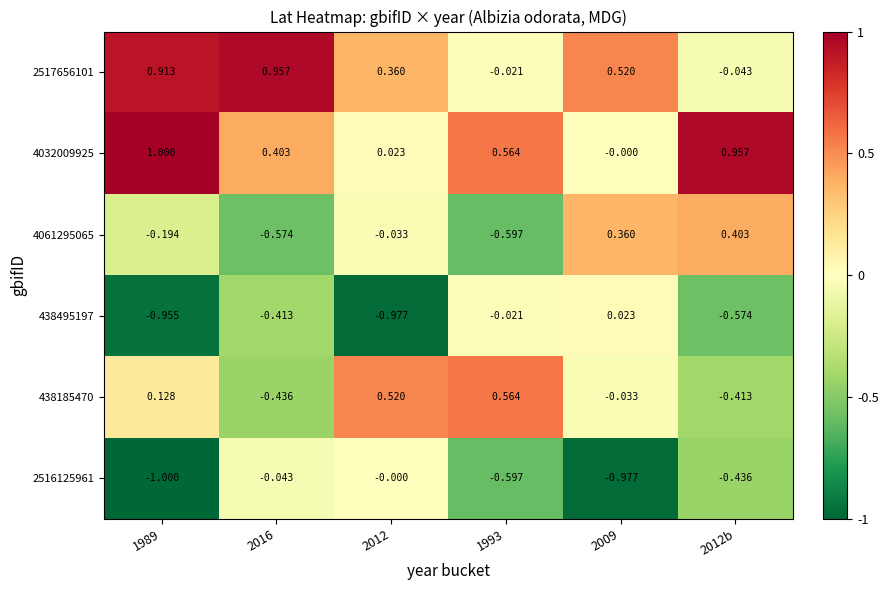

What is the spread (max minus min) of values at 2016?

1.5